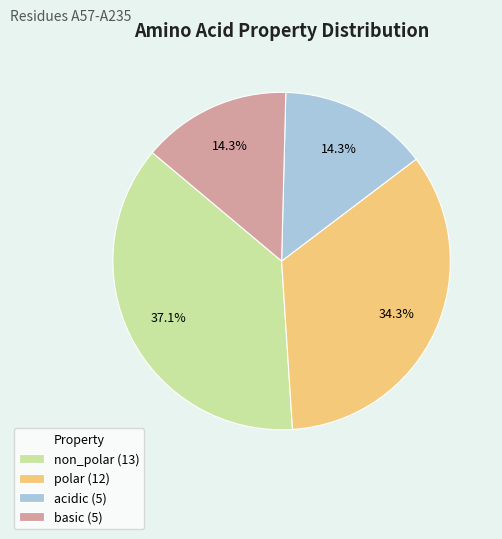

Which has a higher value, polar (12) or non_polar (13)?

non_polar (13)